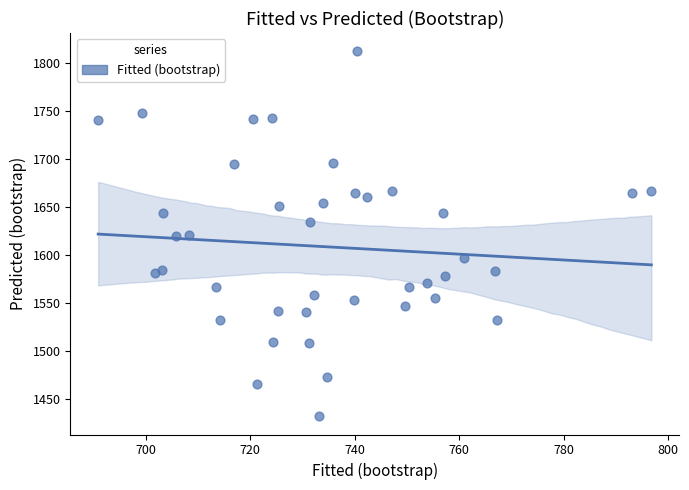

What is the range of Y values (max minus min)?

380.7